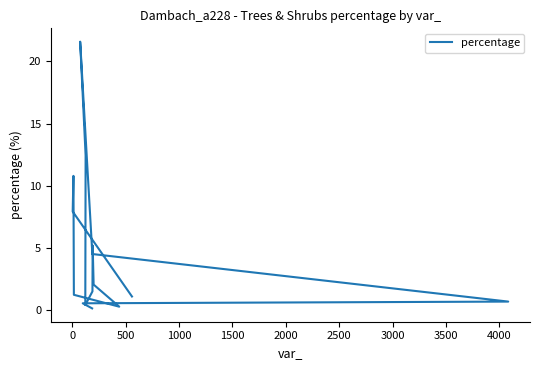

Reading right to left, extract all data points from this chart.

0.1	0.5	0.7	4.5	21.6	12.4	0.4	1.5	5.2	2.0	0.3	1.2	10.8	7.9	1.1